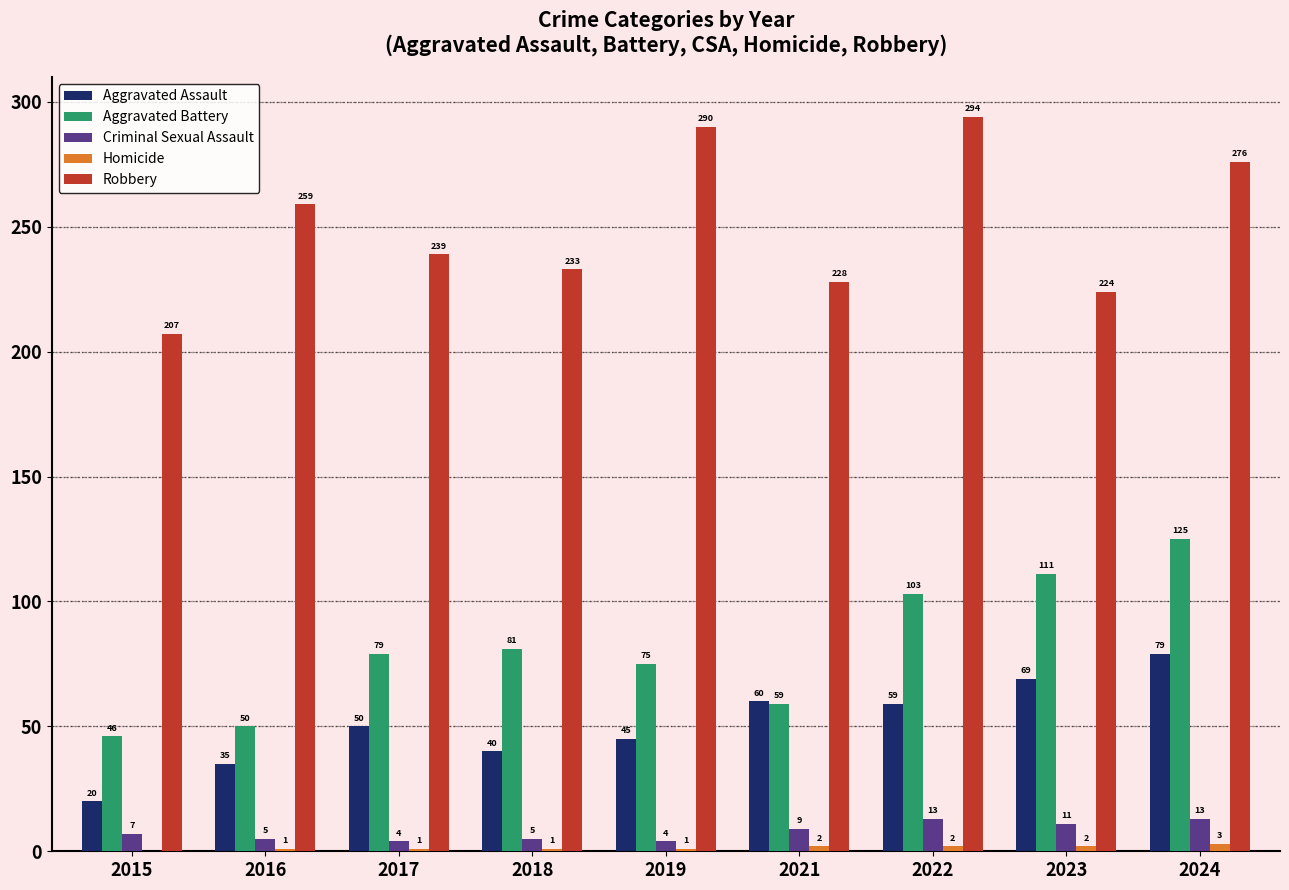

Between 2016 and 2023, which series saw the biggest shift?

Aggravated Battery